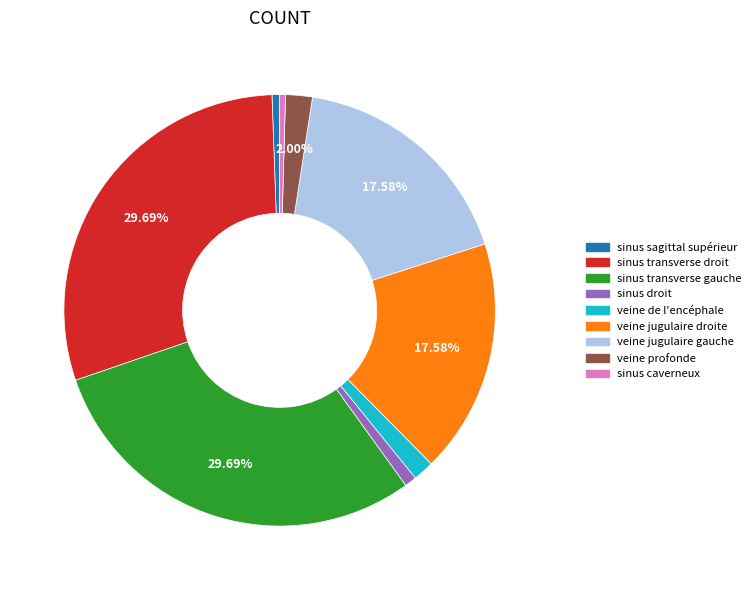

Which has a higher value, veine de l'encéphale or veine jugulaire droite?

veine jugulaire droite